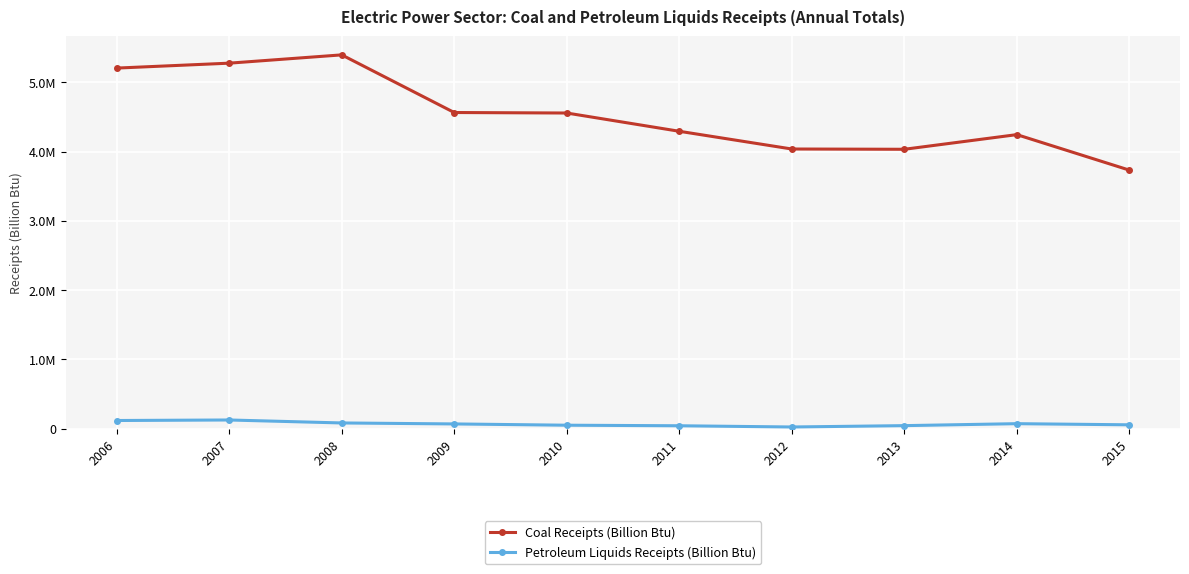

What is the sum of all Coal Receipts (Billion Btu) values?

45330584